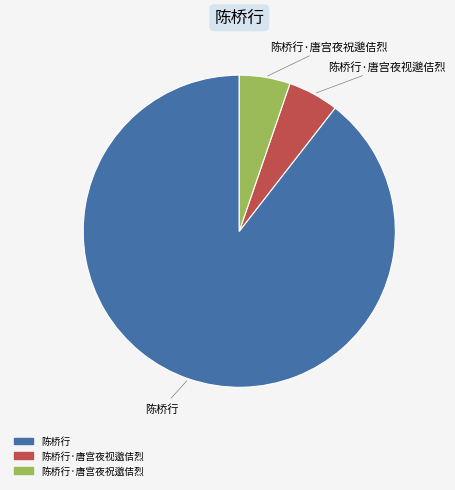

Between 陈桥行 and 陈桥行·唐宫夜祝邈佶烈, which is larger?

陈桥行